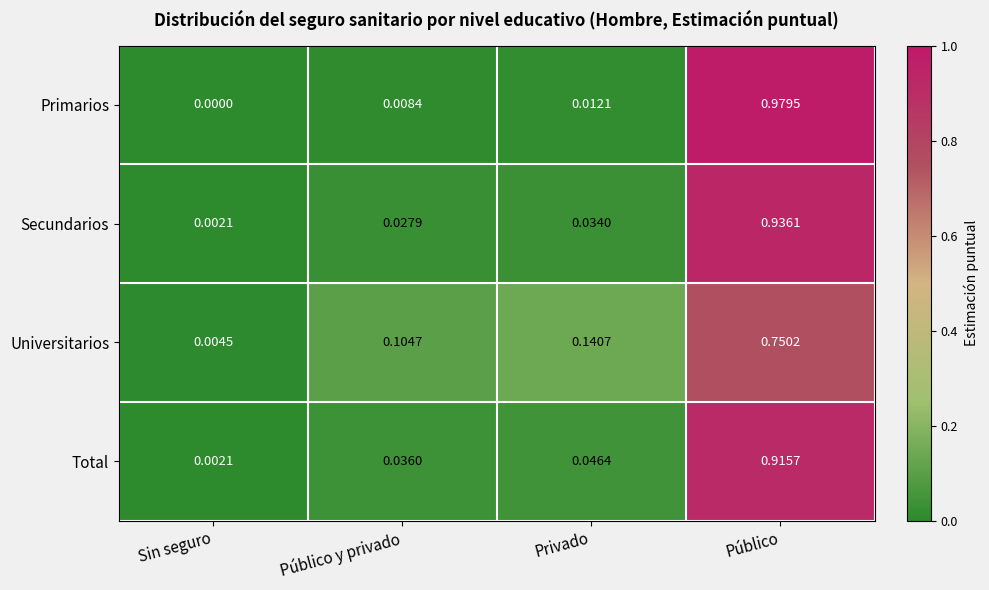

Between Público y privado and Público, which series saw the biggest shift?

Primarios